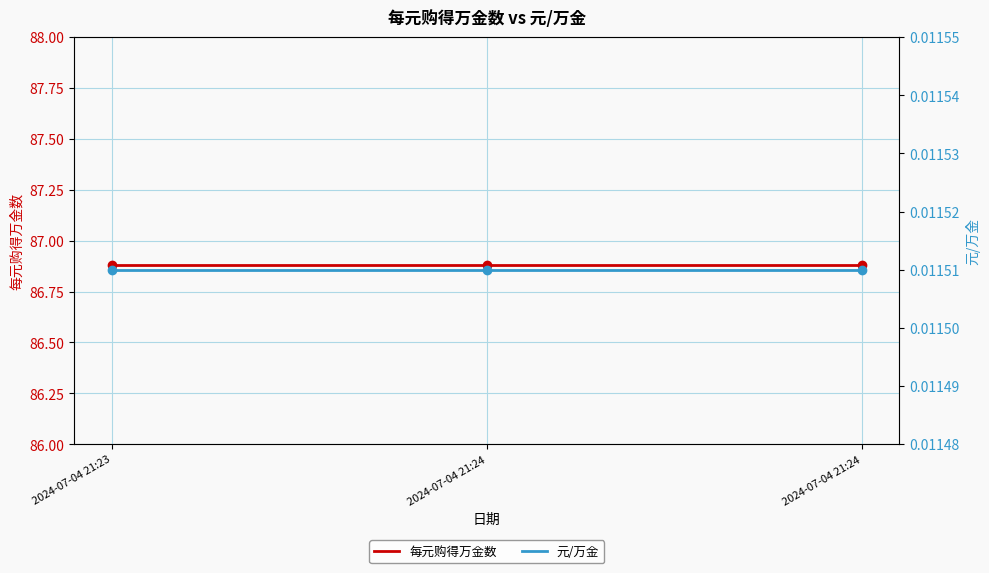

What is the sum of the 每元购得万金数 values at 2024-07-04 21:23 and 2024-07-04 21:24?

173.8